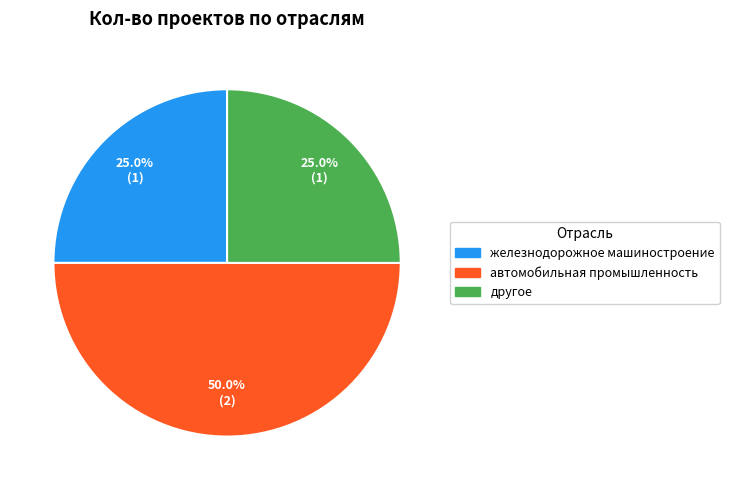

How many segments does this pie chart have?

3